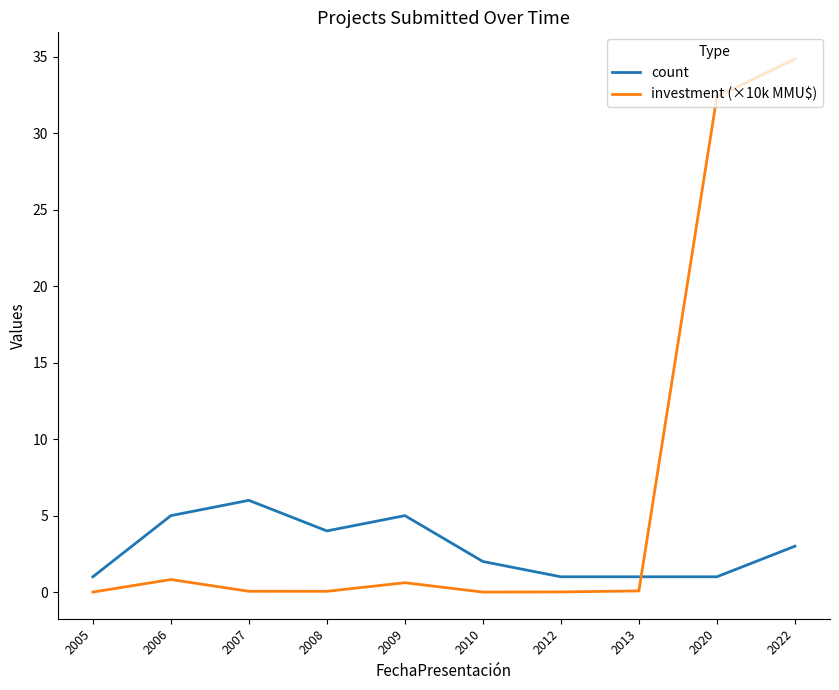

Between 2005 and 2022, which series saw the biggest shift?

investment (×10k MMU$)